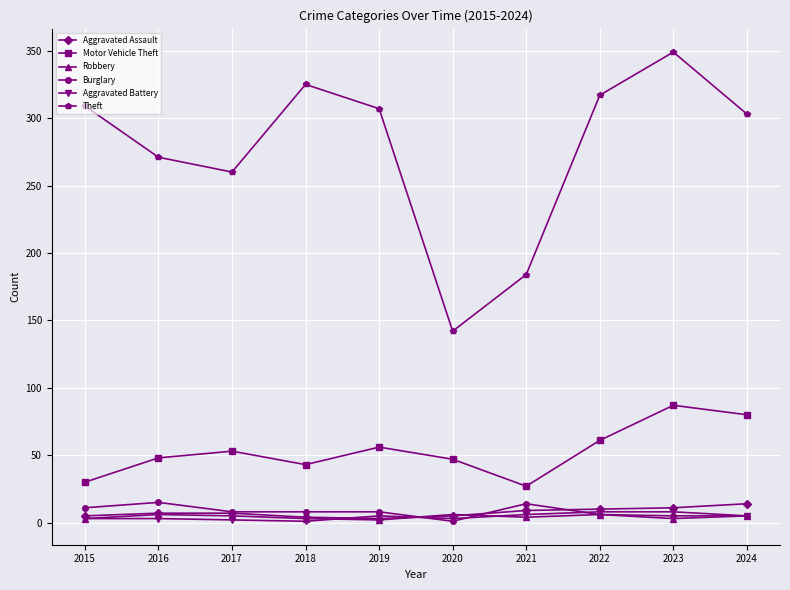

Is it true that Burglary equals 6 at 2022?

True